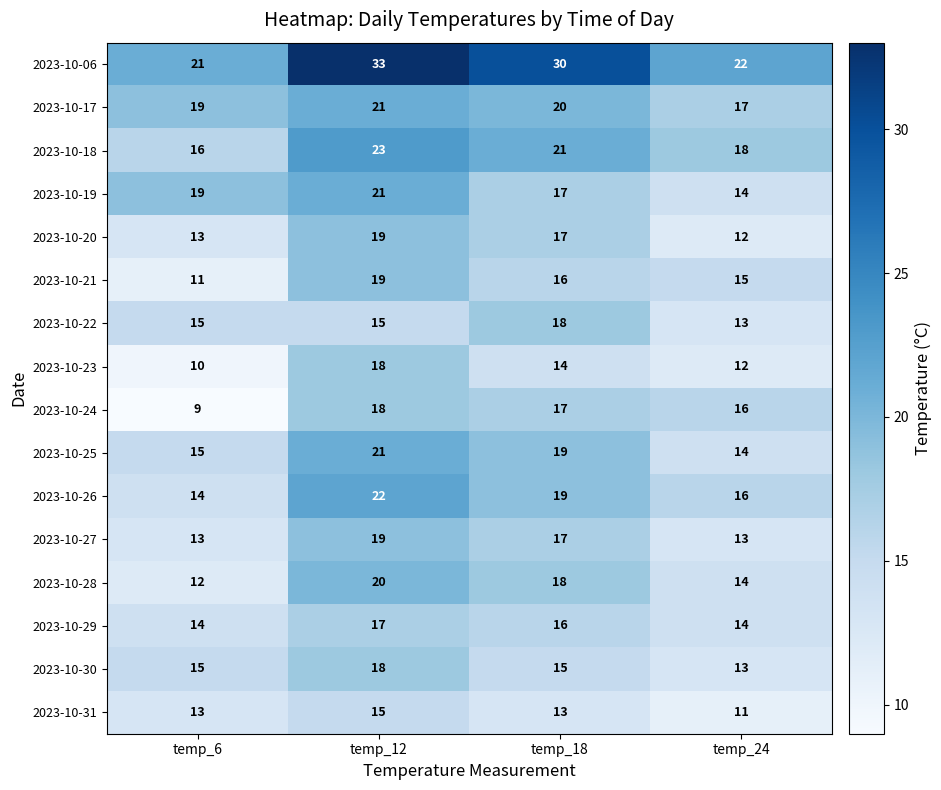

At how many categories does at least one series exceed 14?

4